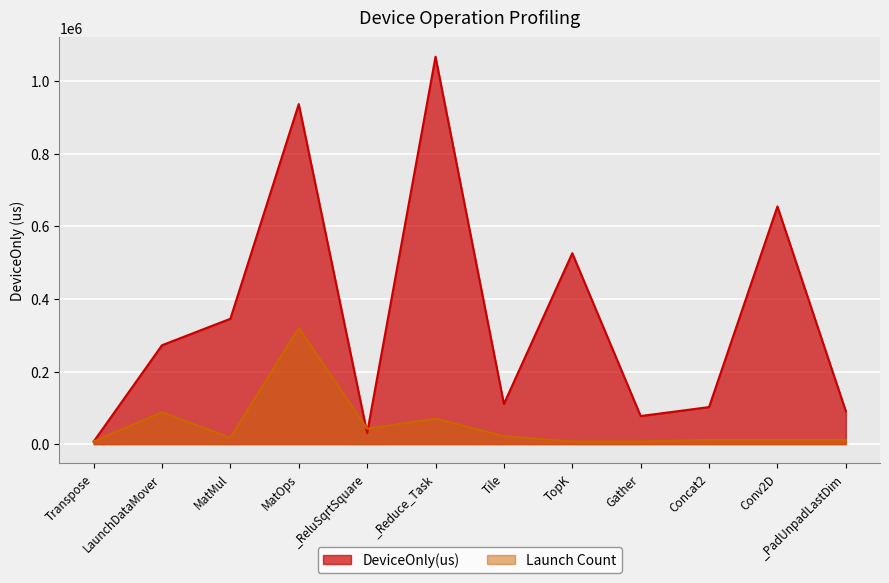

What is the sum of the DeviceOnly(us) values at Gather and _PadUnpadLastDim?

168271.2